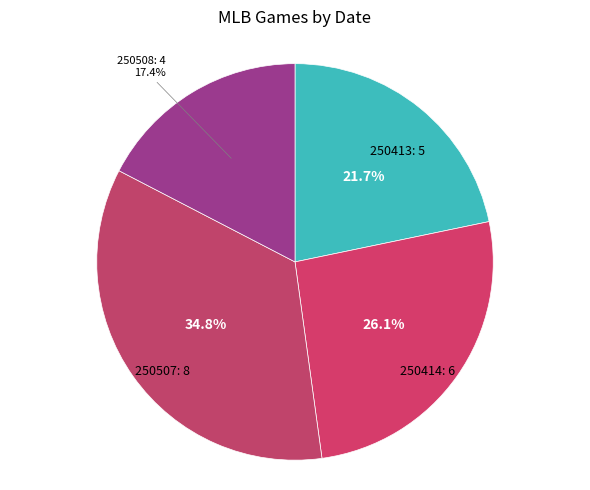

Count the number of slices in the pie.

4